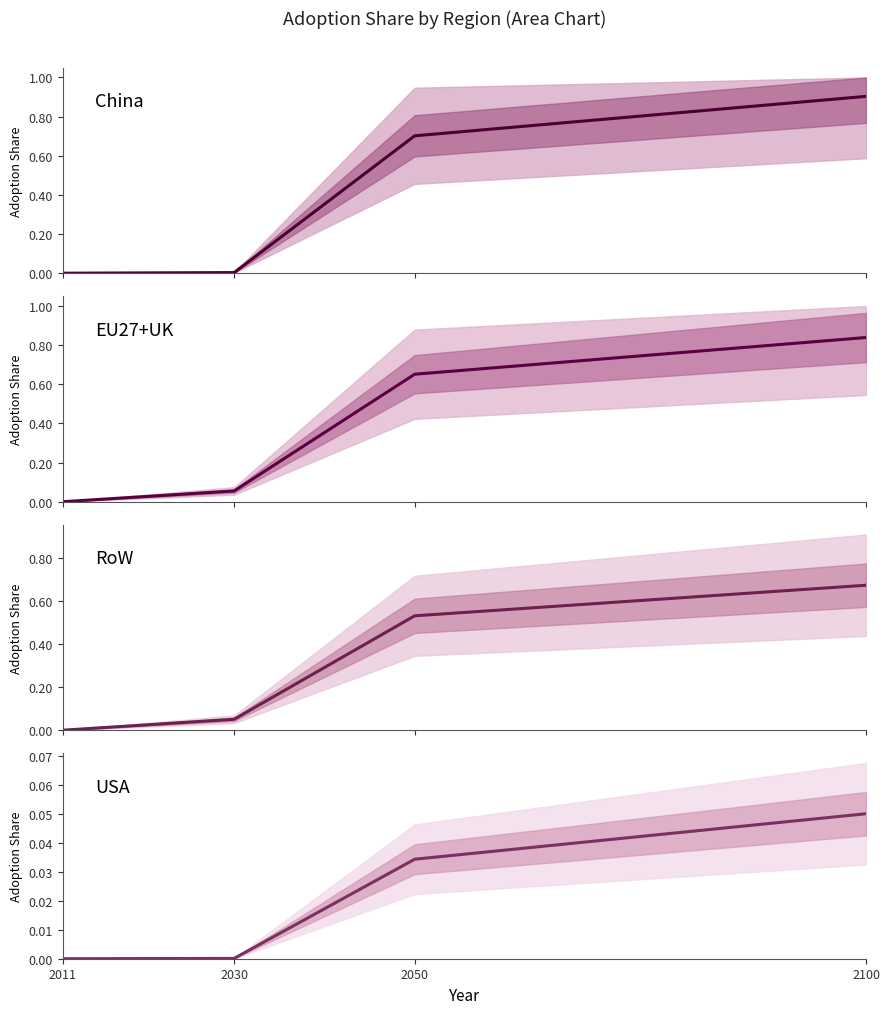

At 2050, list the series in order from smallest to largest.

USA, RoW, EU27+UK, China